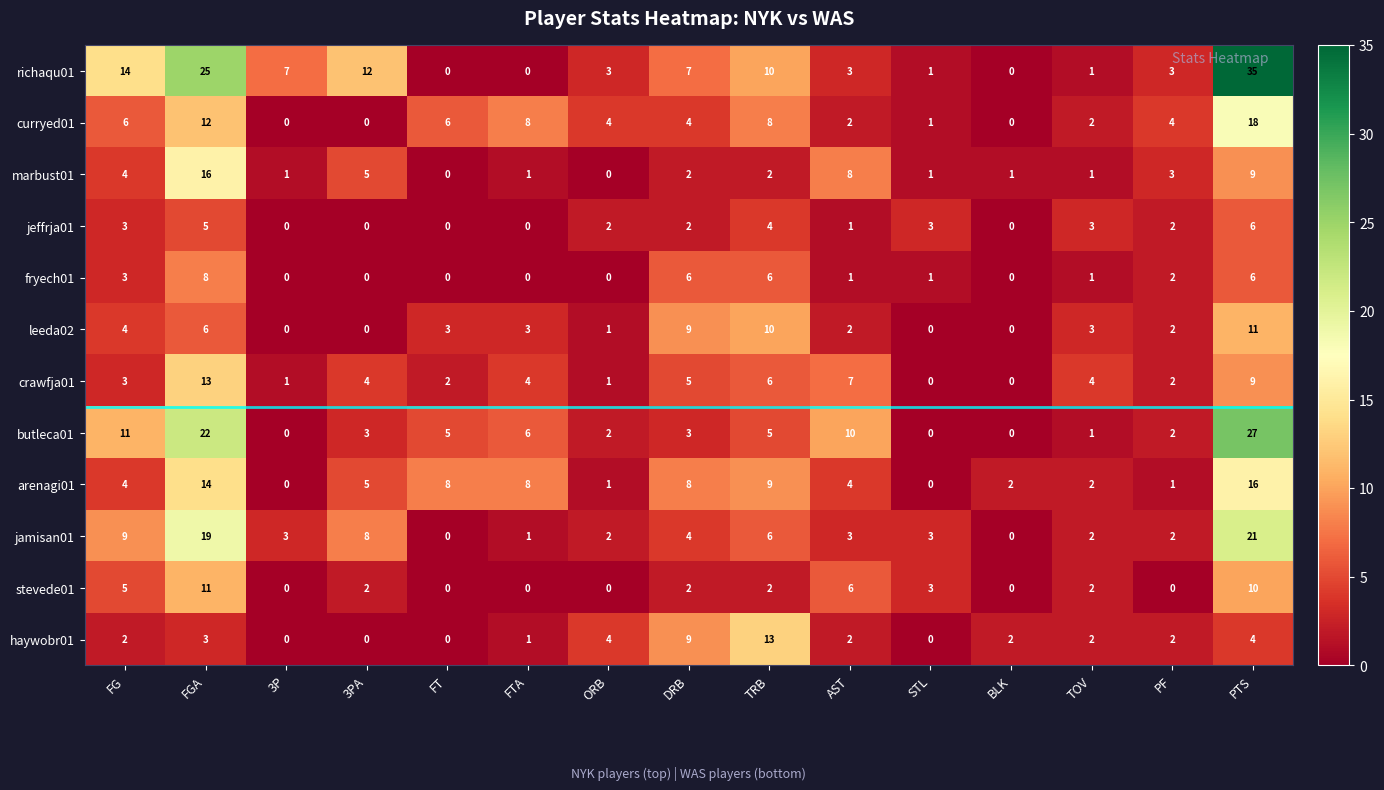

Is it true that richaqu01 equals 3 at AST?

True